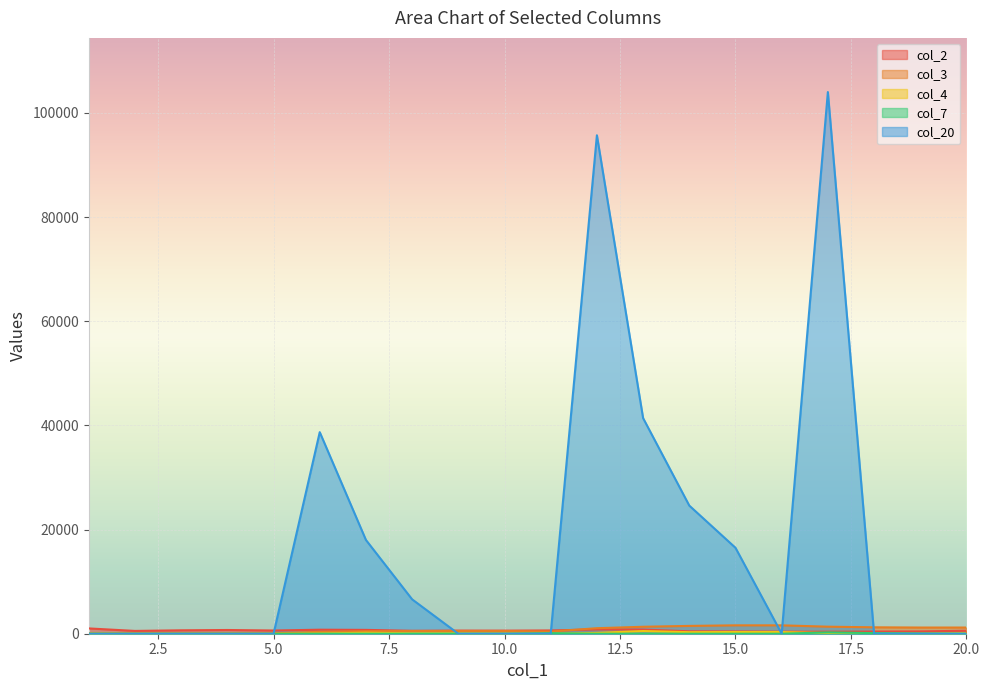

In col_4, how many points are lower than both neighbors (excluding endpoints)?

4